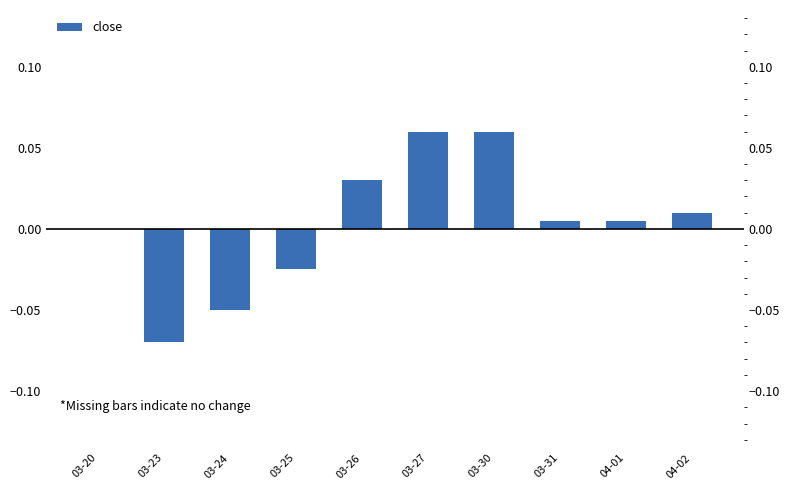

Reading left to right, transcribe all the data shown in this chart.

03-20=0.0	03-23=-0.1	03-24=-0.0	03-25=-0.0	03-26=0.0	03-27=0.1	03-30=0.1	03-31=0.0	04-01=0.0	04-02=0.0